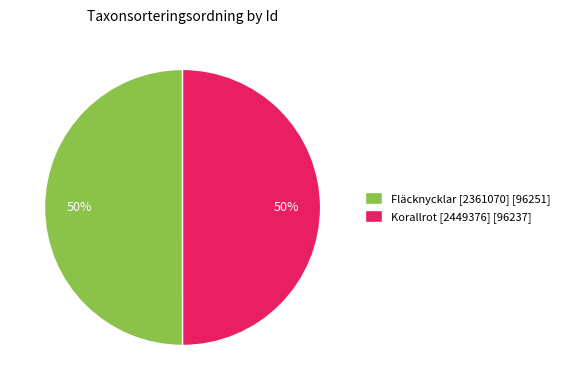

Is it true that Fläcknycklar [2361070] is 41% of the pie?

False